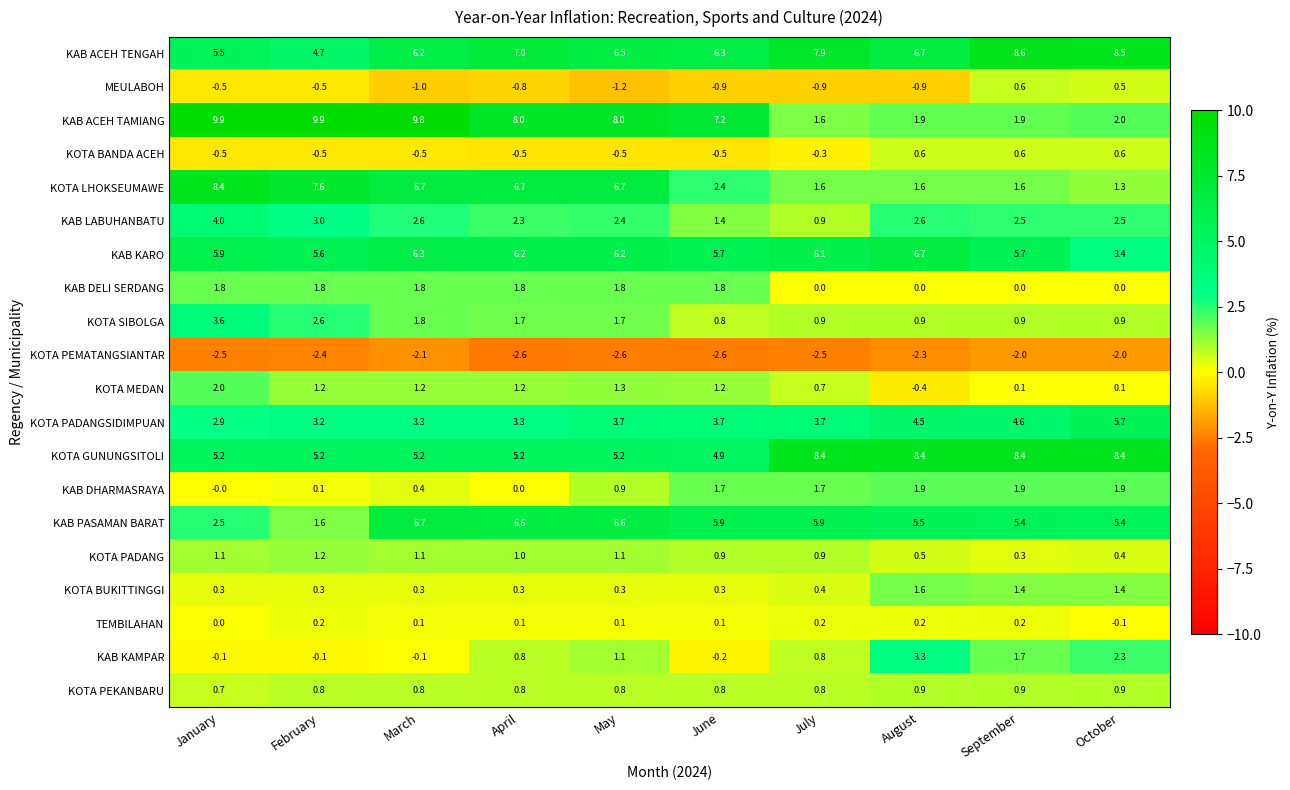

The value of KAB ACEH TENGAH at May is 6.5. True or false?

True